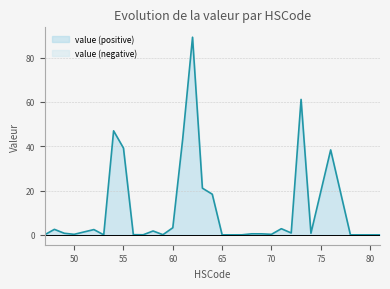

Reading left to right, extract all data points from this chart.

47=0.0	48=2.5	49=0.7	50=0.2	52=2.4	53=0.0	54=47.0	55=39.2	56=0.1	57=0.0	58=1.7	59=0.1	60=3.2	61=43.2	62=89.2	63=21.1	64=18.4	65=0.0	66=0.0	67=0.0	68=0.5	69=0.5	70=0.2	71=2.8	72=0.8	73=61.2	74=0.7	76=38.4	78=0.0	79=0.0	81=0.0